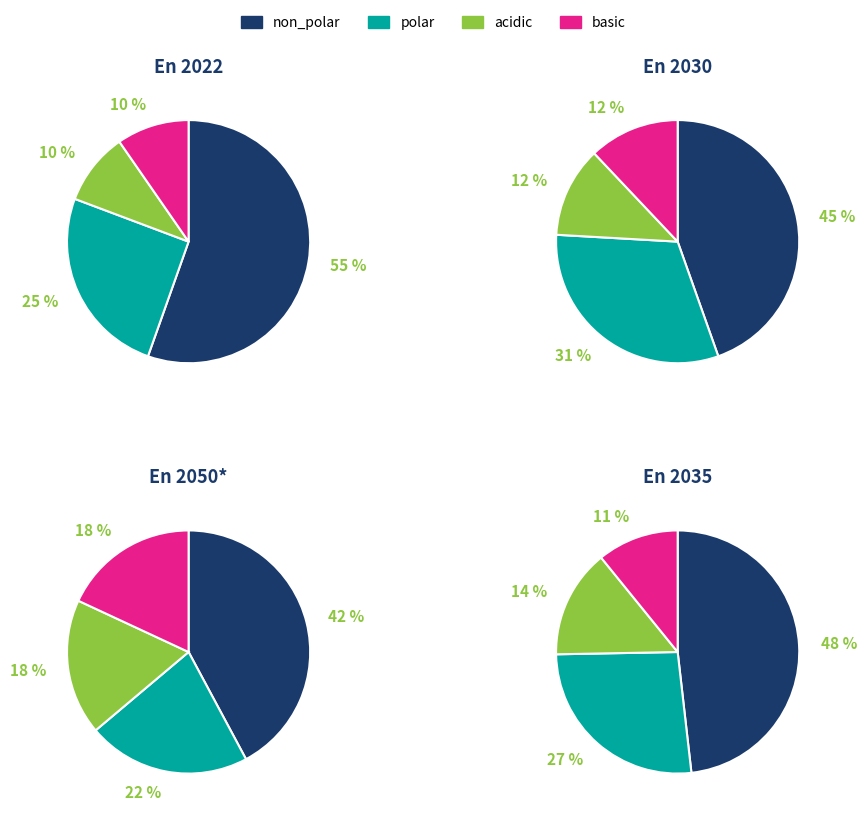

True or false: non_polar accounts for 95% of the total.

False